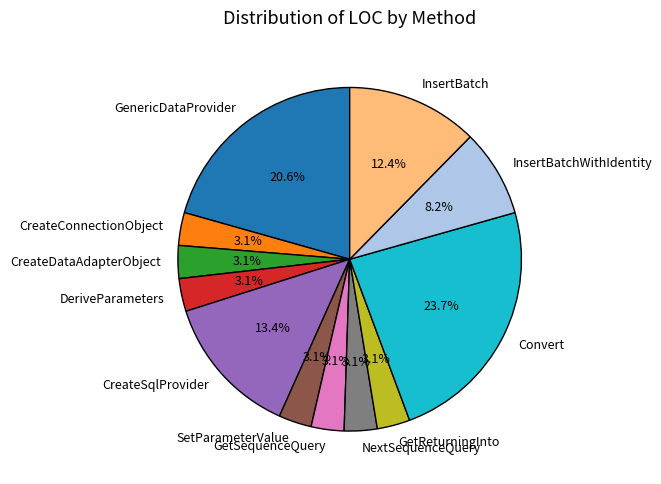

The GetSequenceQuery slice represents 3% of the pie. True or false?

True